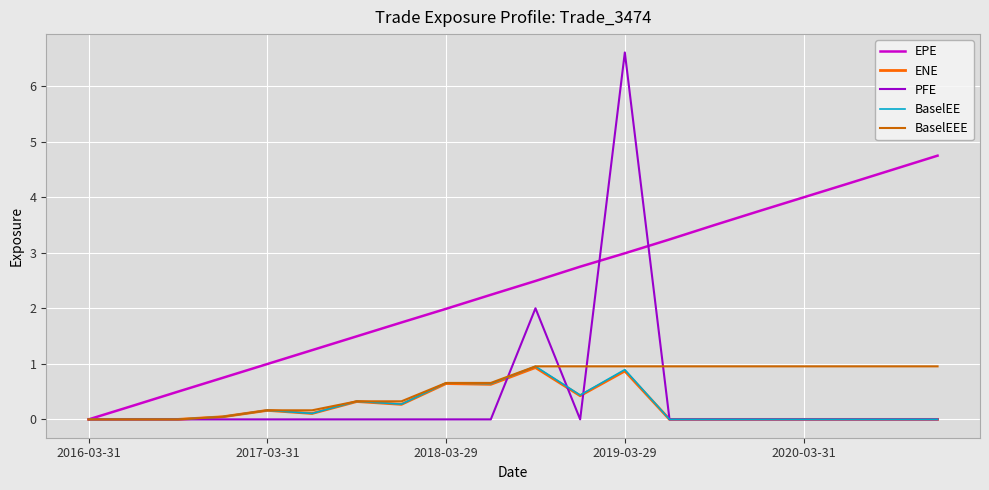

Which series has the widest spread of values?

PFE